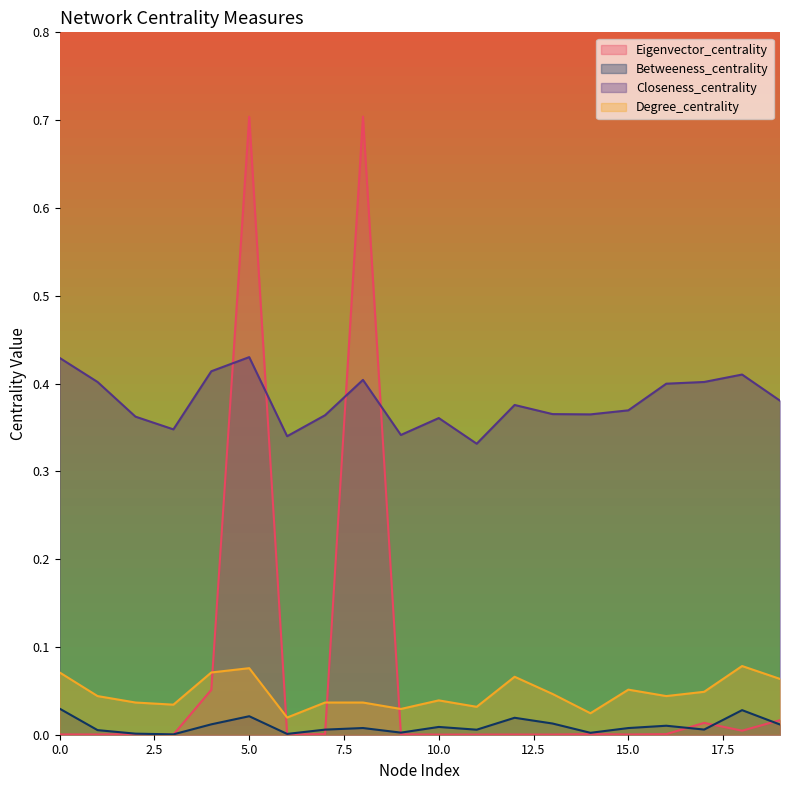

Reading left to right, what are all the values shown in this chart?

Eigenvector_centrality: 0.0	0.0	0.0	0.0	0.1	0.7	0.0	0.0	0.7	0.0	0.0	0.0	0.0	0.0	0.0	0.0	0.0	0.0	0.0	0.0
Betweeness_centrality: 0.0	0.0	0.0	0.0	0.0	0.0	0.0	0.0	0.0	0.0	0.0	0.0	0.0	0.0	0.0	0.0	0.0	0.0	0.0	0.0
Closeness_centrality: 0.4	0.4	0.4	0.3	0.4	0.4	0.3	0.4	0.4	0.3	0.4	0.3	0.4	0.4	0.4	0.4	0.4	0.4	0.4	0.4
Degree_centrality: 0.1	0.0	0.0	0.0	0.1	0.1	0.0	0.0	0.0	0.0	0.0	0.0	0.1	0.0	0.0	0.1	0.0	0.0	0.1	0.1